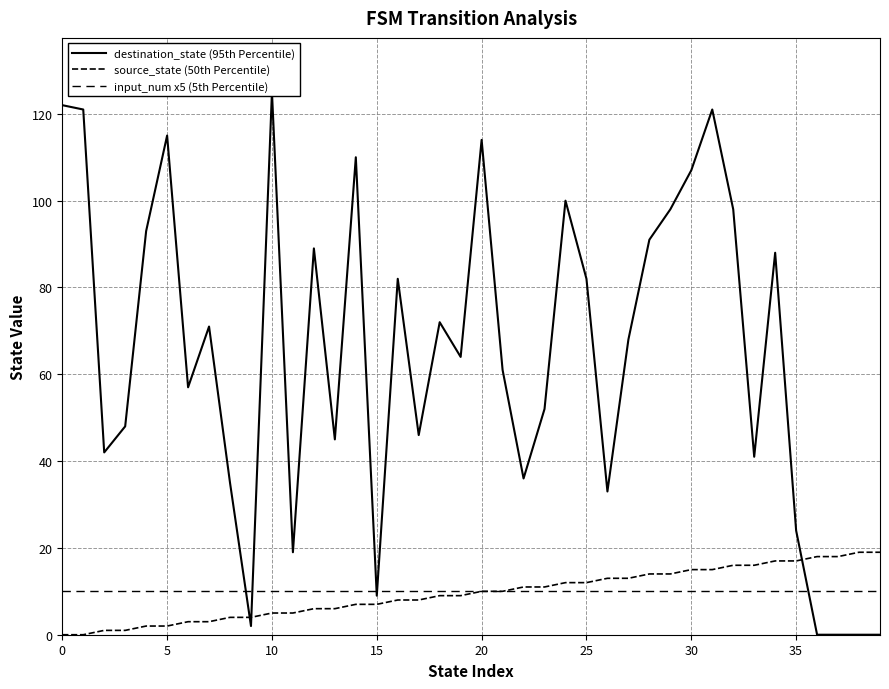

Does the chart display data point markers on the line(s)?

No